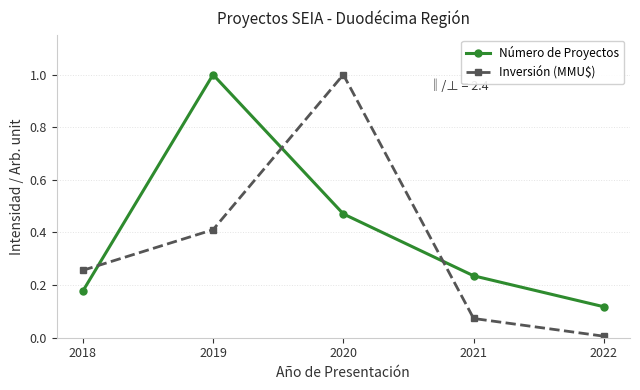

Is the value of Inversión (MMU$) at 2021 greater than the value of Número de Proyectos at 2019?

No